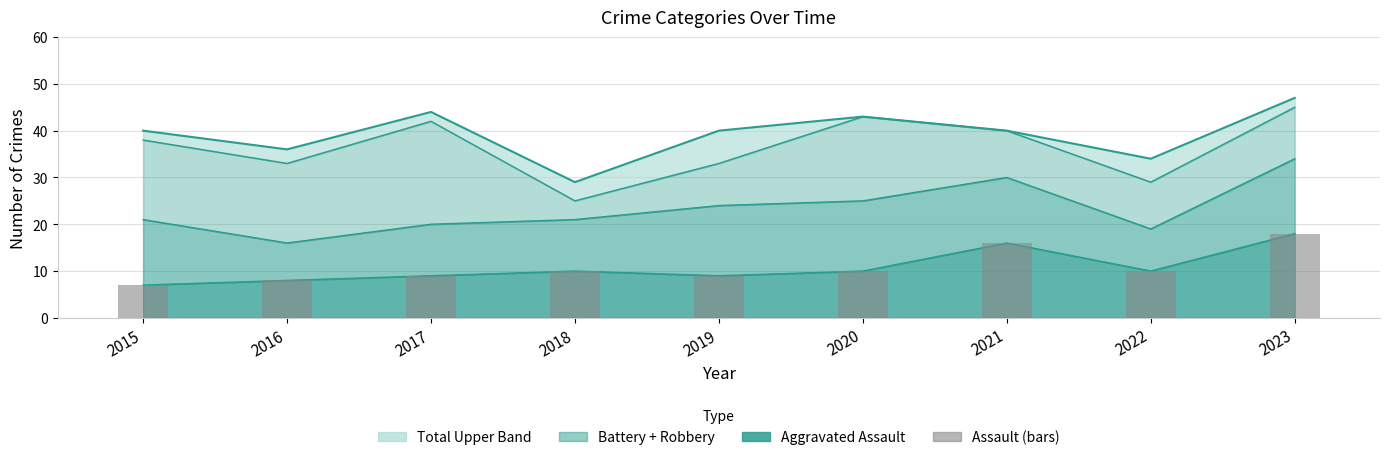

At which label does Assault (bars) first exceed 10?

2021